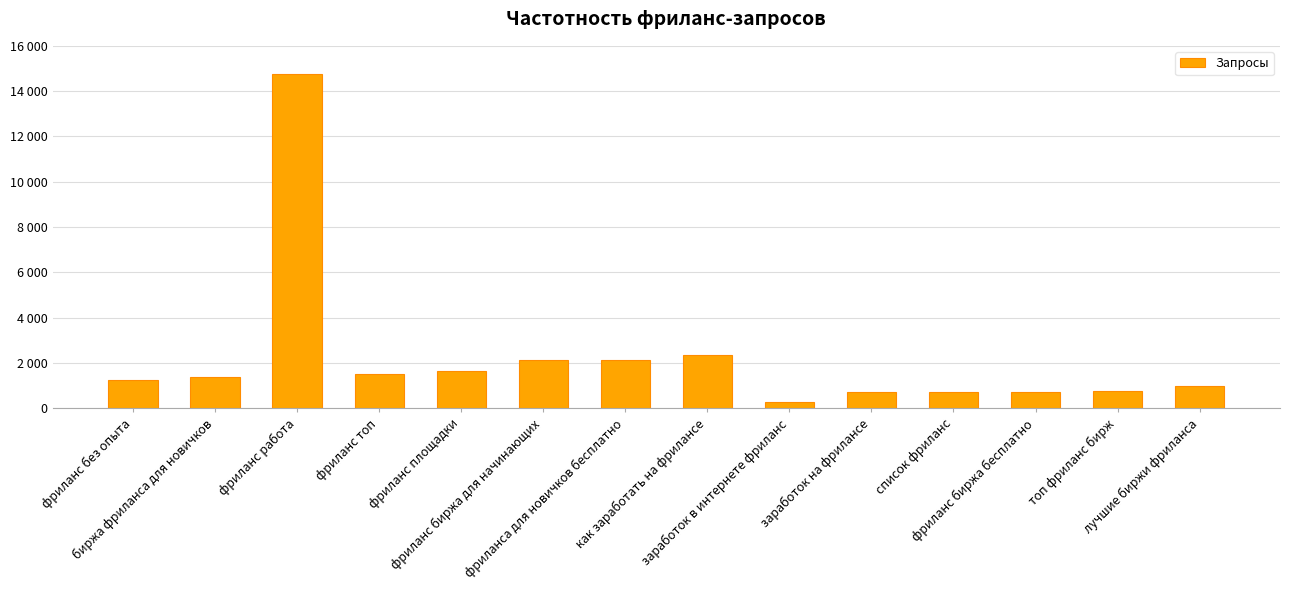

Which has a higher value, фриланс топ or лучшие биржи фриланса?

фриланс топ